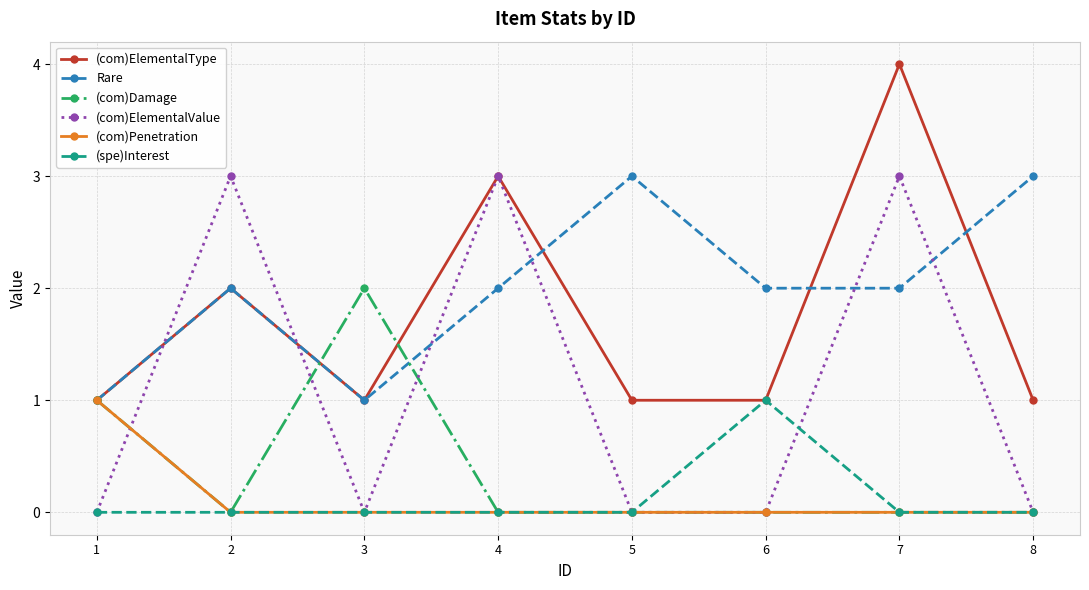

What is the total value across all series at 6?

4